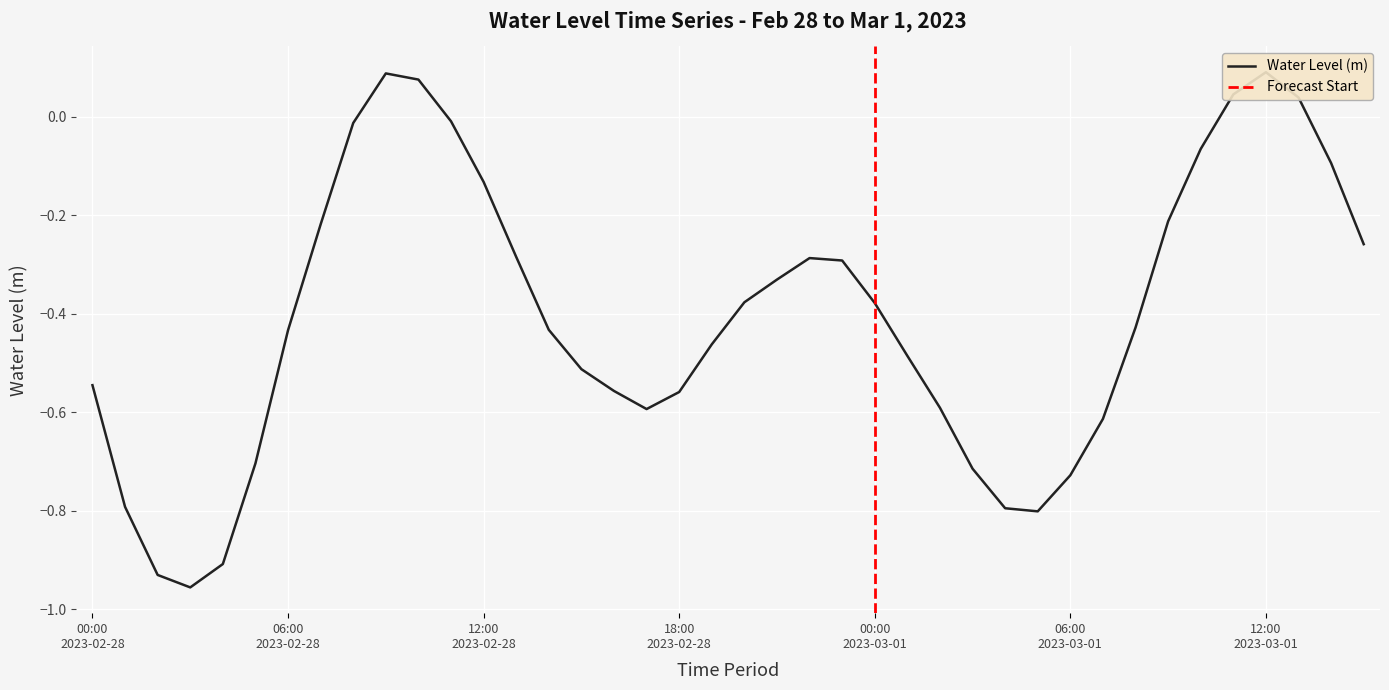

Which has a higher value, 2023-03-01 00:00 or 2023-03-01 11:00?

2023-03-01 11:00